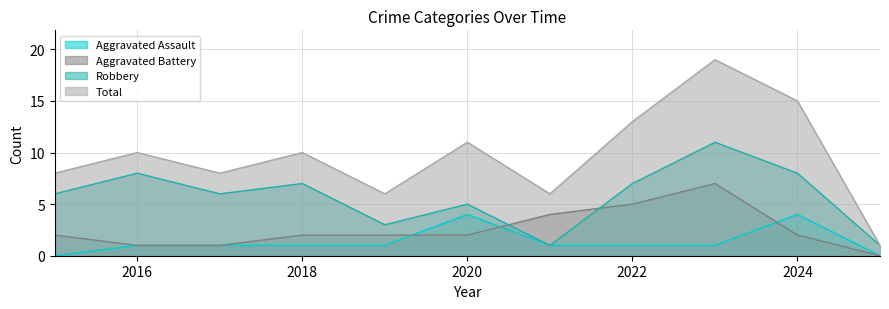

True or false: Robbery and Aggravated Assault cross at least once.

False